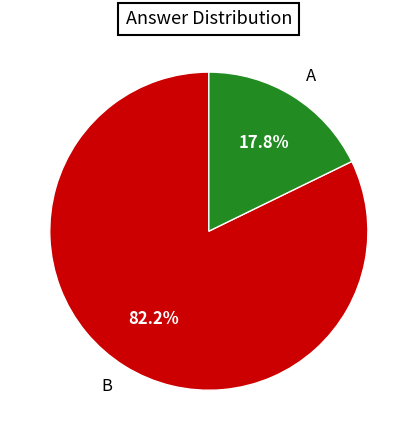

What is the largest slice in the pie chart?

B